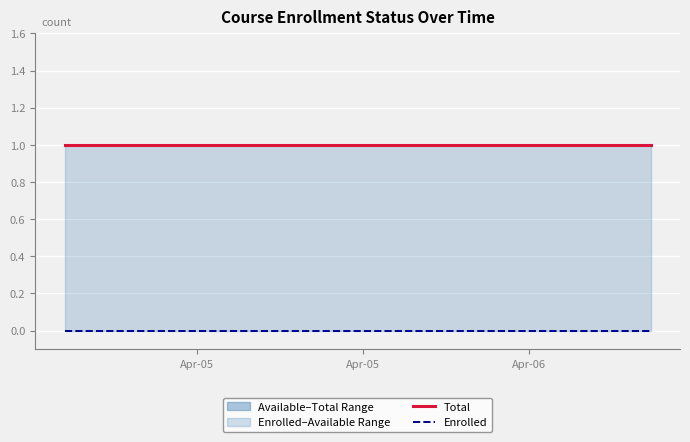

Reading left to right, extract all data points from this chart.

Total: 1	1	1	1	1	1	1	1	1	1	1	1	1	1	1	1	1	1	1	1
Enrolled: 0	0	0	0	0	0	0	0	0	0	0	0	0	0	0	0	0	0	0	0